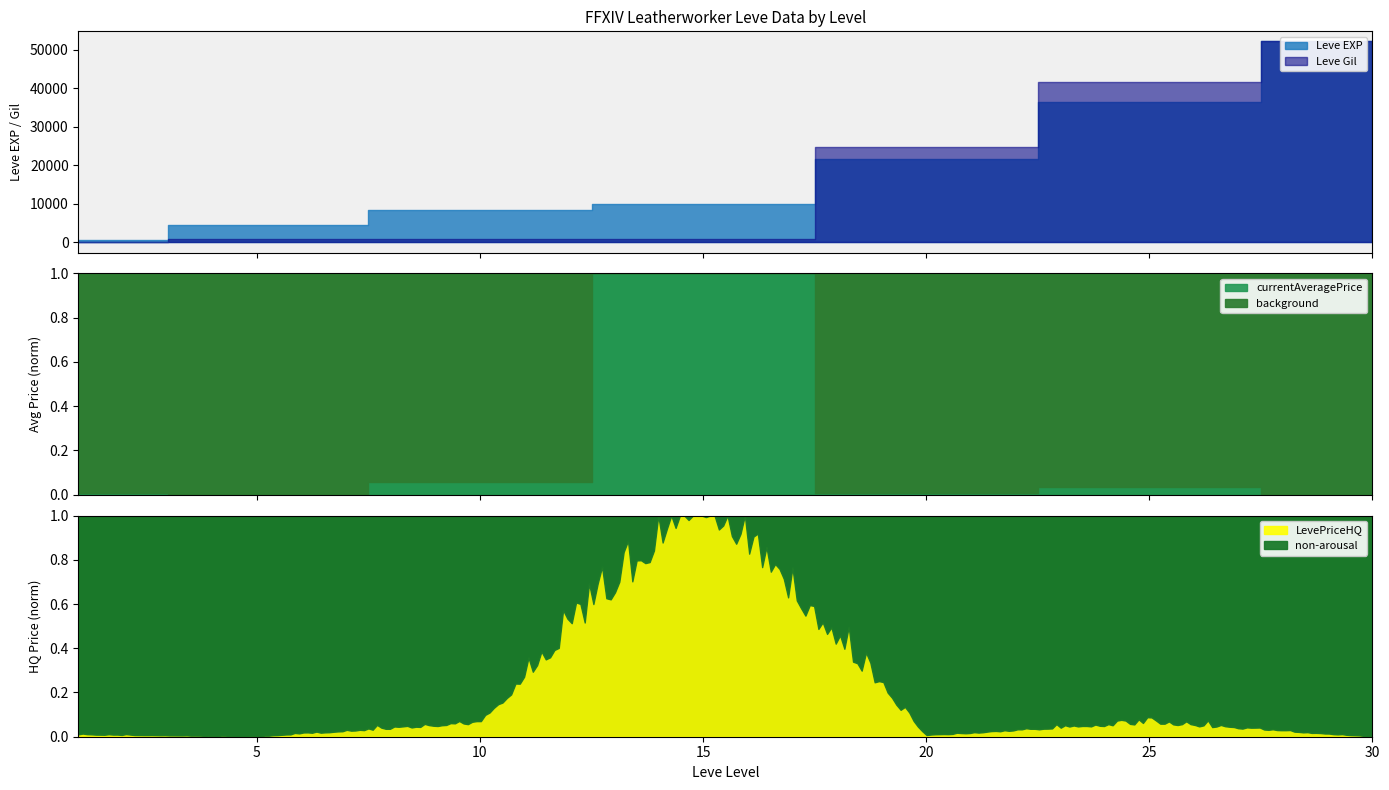

At which category does the chart reach its minimum across all series?

1